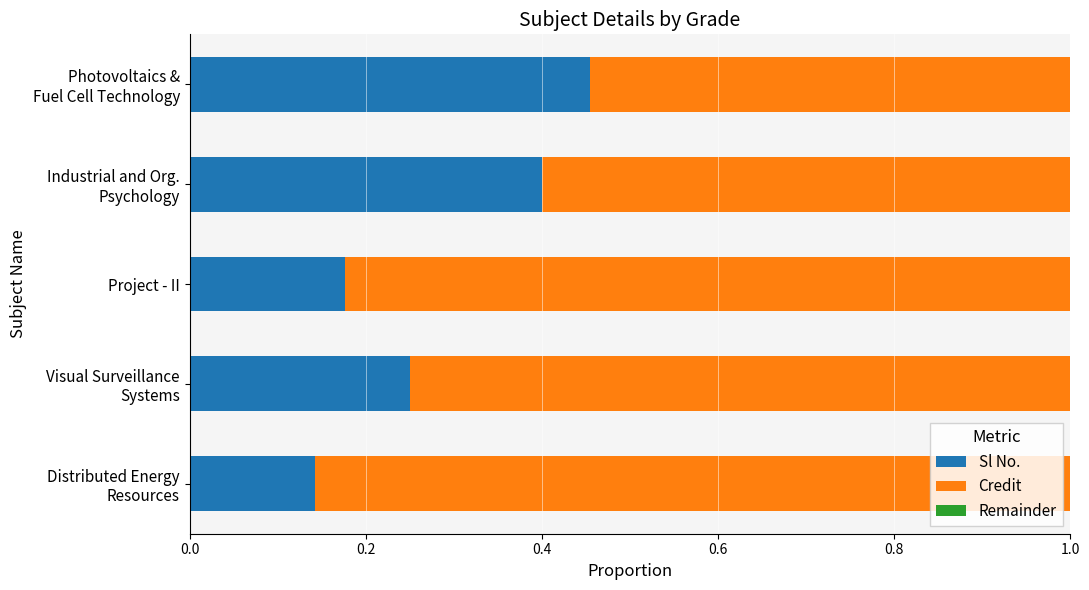

What is the average value of the Sl No. series?

0.3